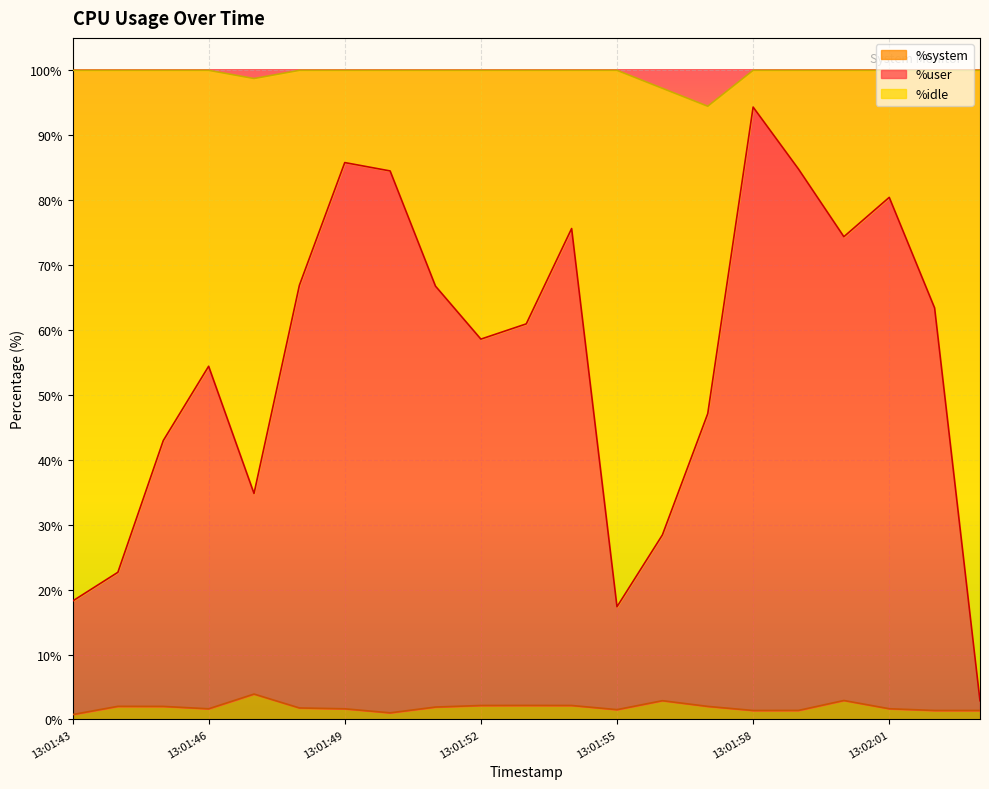

What is the sum of all %user values?

1165.2